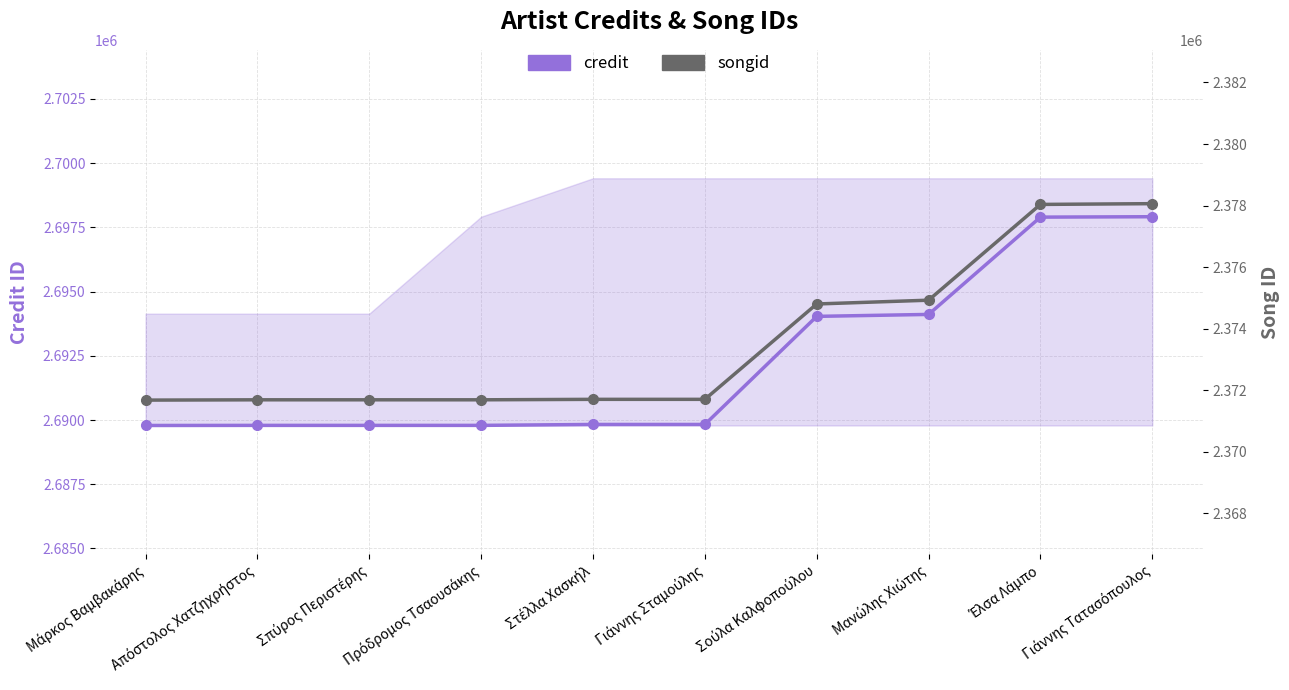

Reading left to right, transcribe all the data shown in this chart.

credit: Μάρκος Βαμβακάρης=2689787	Απόστολος Χατζηχρήστος=2689791	Σπύρος Περιστέρης=2689791	Πρόδρομος Τσαουσάκης=2689791	Στέλλα Χασκήλ=2689827	Γιάννης Σταμούλης=2689827	Σούλα Καλφοπούλου=2694034	Μανώλης Χιώτης=2694110	Έλσα Λάμπο=2697897	Γιάννης Τατασόπουλος=2697913
songid: Μάρκος Βαμβακάρης=2371675	Απόστολος Χατζηχρήστος=2371685	Σπύρος Περιστέρης=2371685	Πρόδρομος Τσαουσάκης=2371685	Στέλλα Χασκήλ=2371700	Γιάννης Σταμούλης=2371700	Σούλα Καλφοπούλου=2374800	Μανώλης Χιώτης=2374923	Έλσα Λάμπο=2378036	Γιάννης Τατασόπουλος=2378061